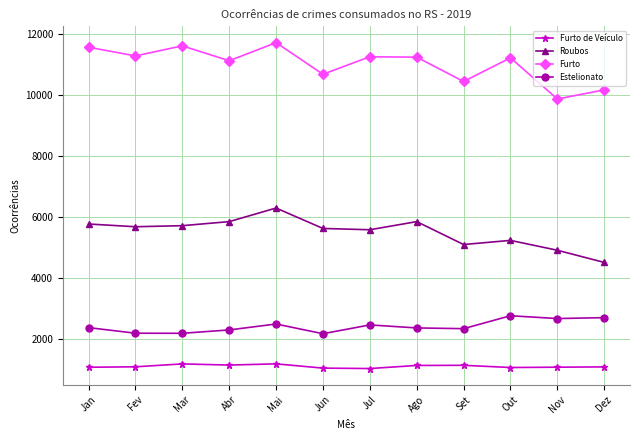

What is the sum of the Furto values at Fev and Nov?

21150